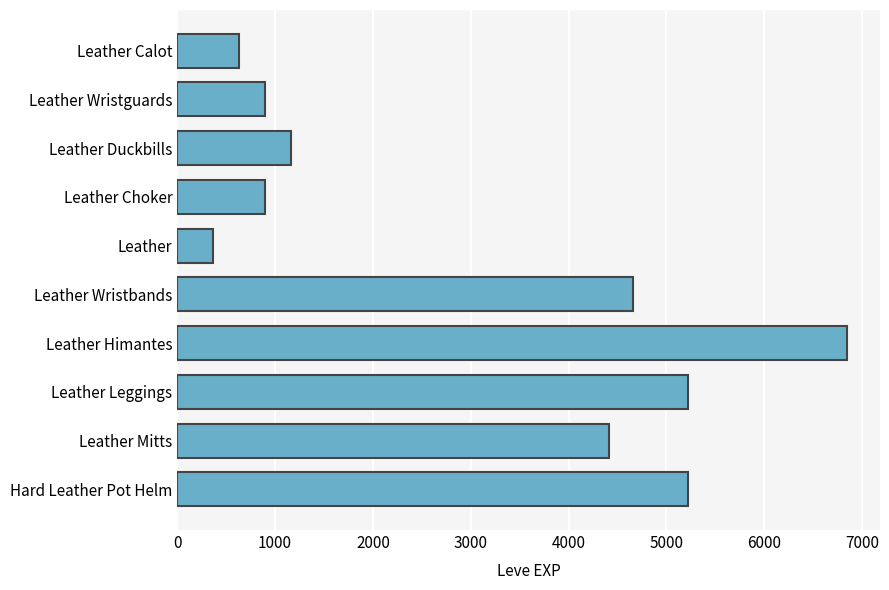

The value at Leather Wristguards is 900. True or false?

True